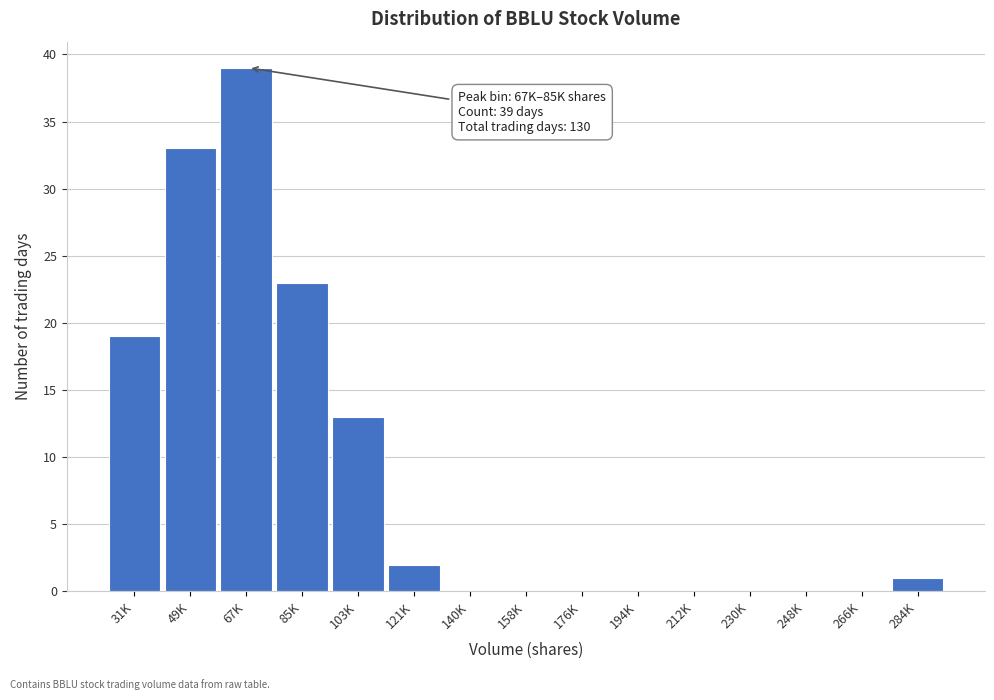

Reading left to right, extract all data points from this chart.

31K=19	49K=33	67K=39	85K=23	103K=13	121K=2	140K=0	158K=0	176K=0	194K=0	212K=0	230K=0	248K=0	266K=0	284K=1